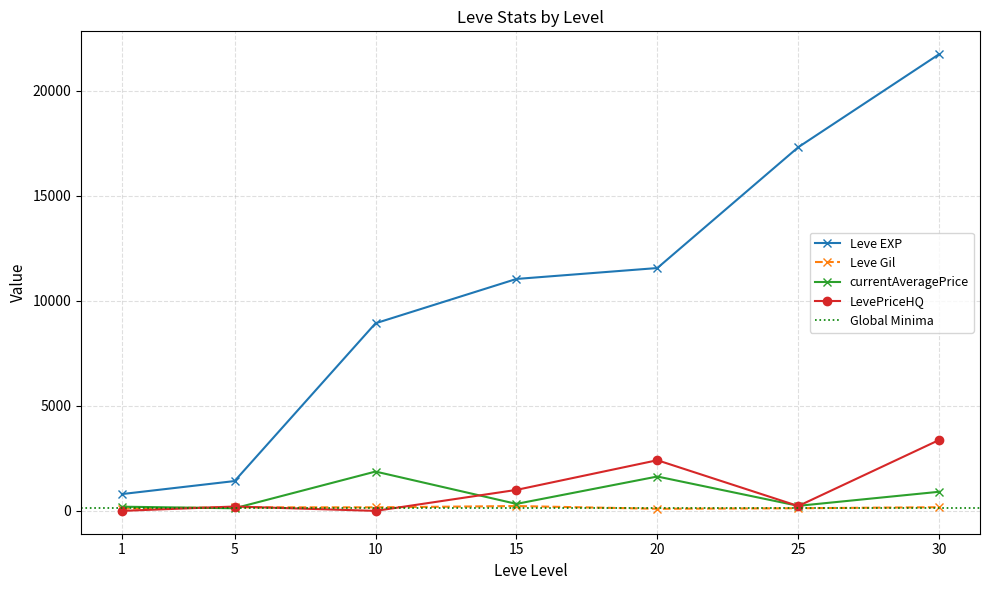

Reading left to right, transcribe all the data shown in this chart.

Leve EXP: 1=800.0	5=1420.0	10=8930.0	15=11040.0	20=11560.0	25=17310.0	30=21740.0
Leve Gil: 1=113.0	5=169.0	10=169.0	15=230.0	20=101.0	25=126.0	30=175.0
currentAveragePrice: 1=199.8	5=124.6	10=1871.9	15=333.0	20=1635.8	25=240.4	30=910.0
LevePriceHQ: 1=0.0	5=208.2	10=0.0	15=999.0	20=2411.8	25=230.2	30=3375.0